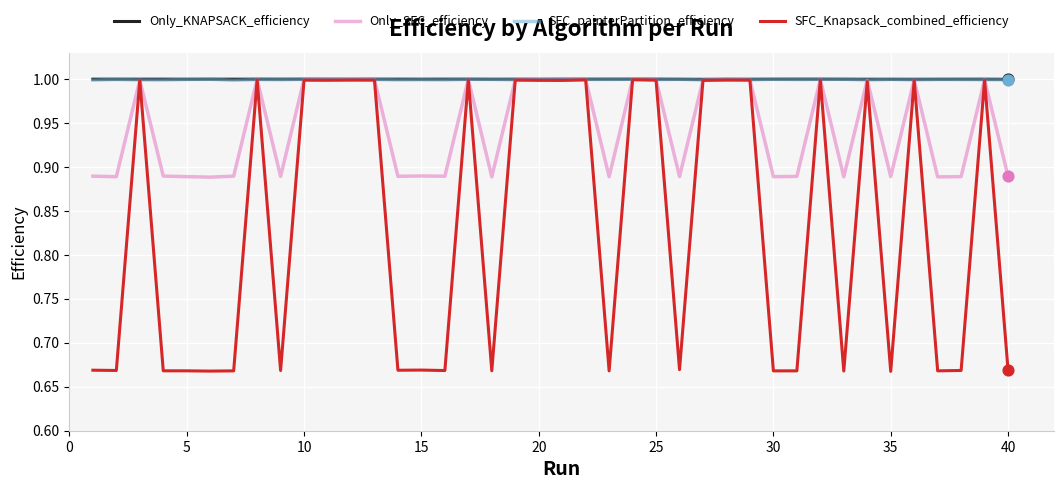

Which series has the widest spread of values?

SFC_Knapsack_combined_efficiency